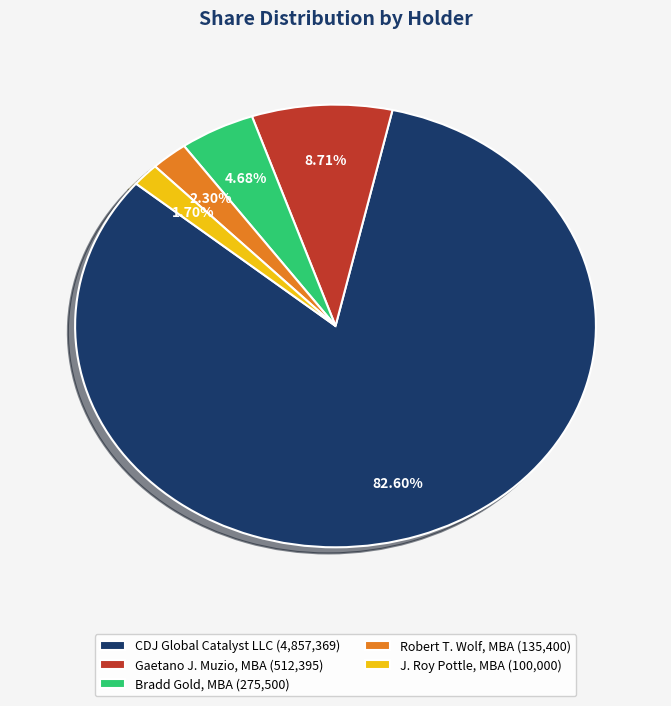

Is the sum of J. Roy Pottle, MBA and Bradd Gold, MBA greater than half?

No